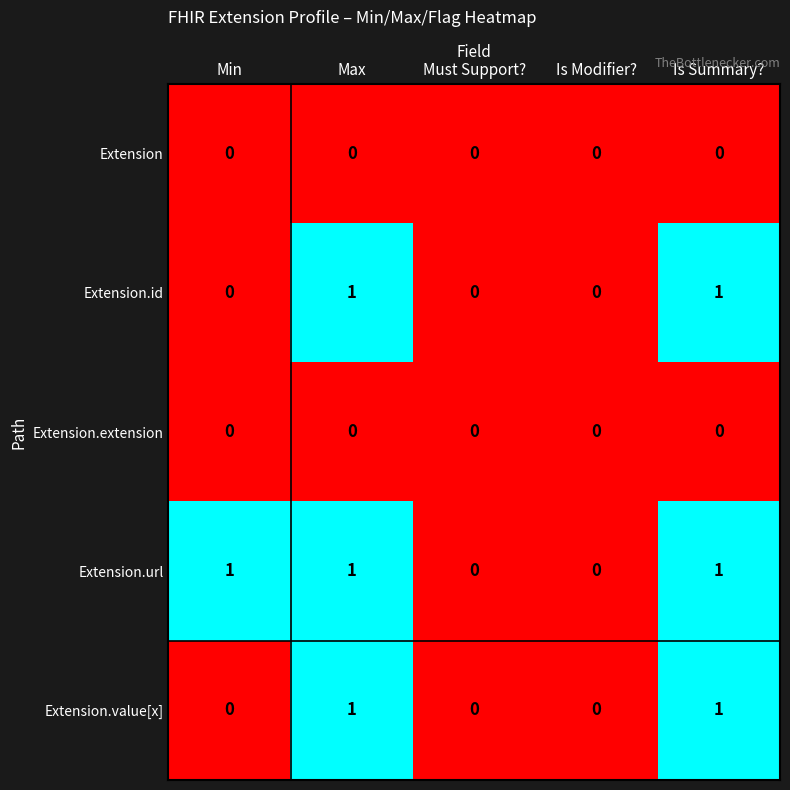

Reading left to right, extract all data points from this chart.

Extension: 0	0	0	0	0
Extension.id: 0	1	0	0	1
Extension.extension: 0	0	0	0	0
Extension.url: 1	1	0	0	1
Extension.value[x]: 0	1	0	0	1